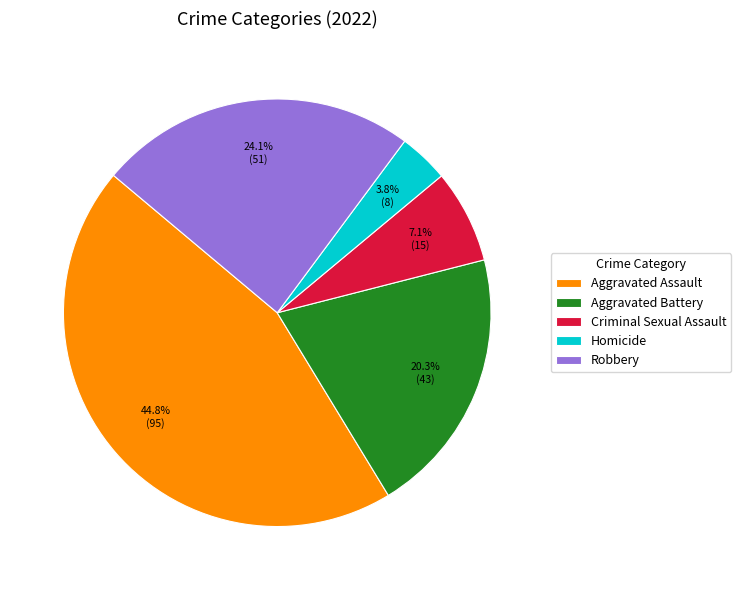

Between Homicide and Aggravated Battery, which is larger?

Aggravated Battery